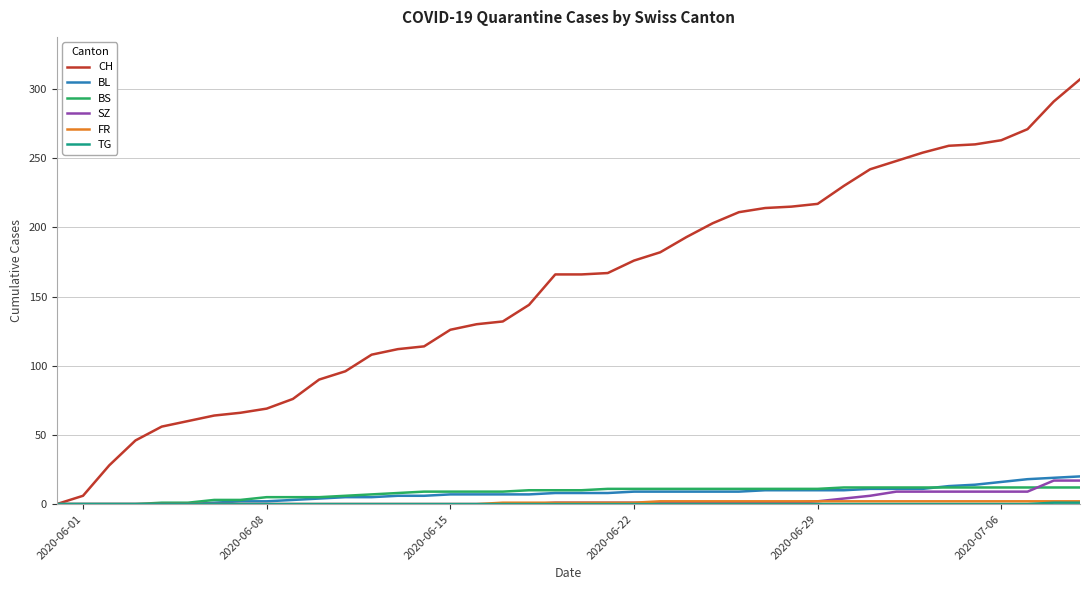

What is the maximum value shown in the chart?

307